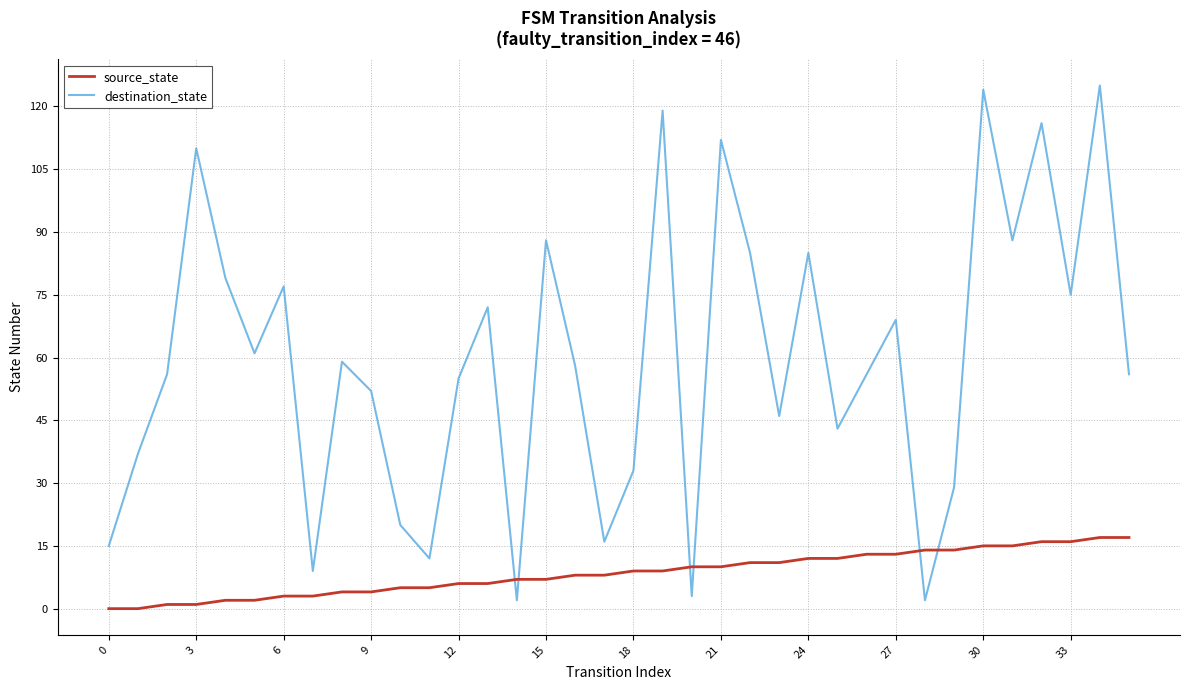

What is the maximum value for source_state?

17